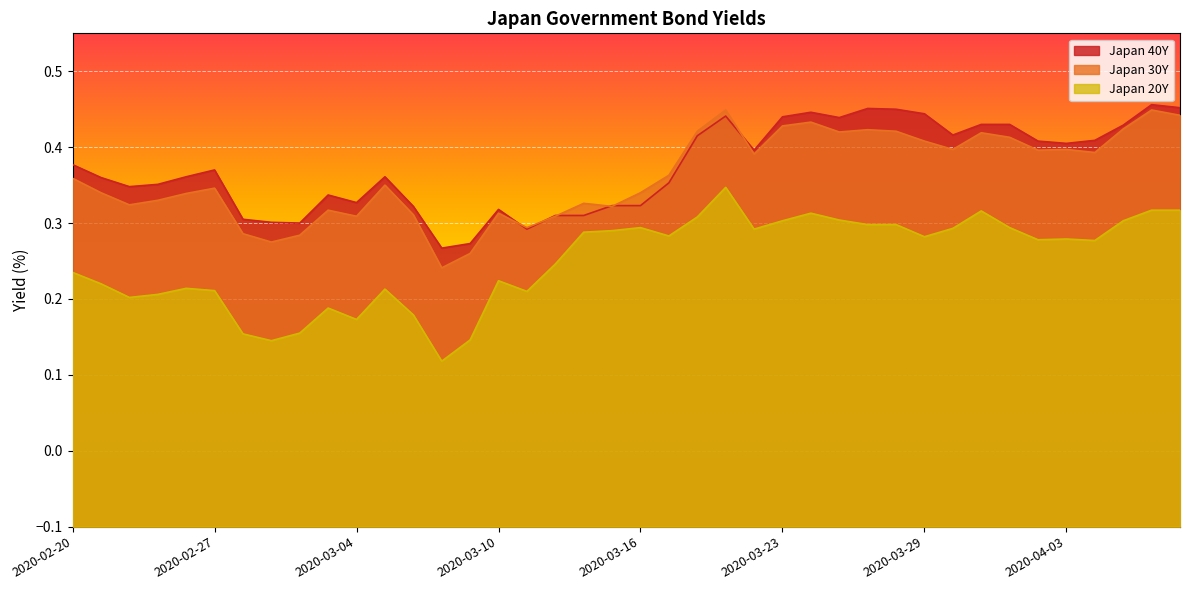

Which series has the widest spread of values?

Japan 20Y